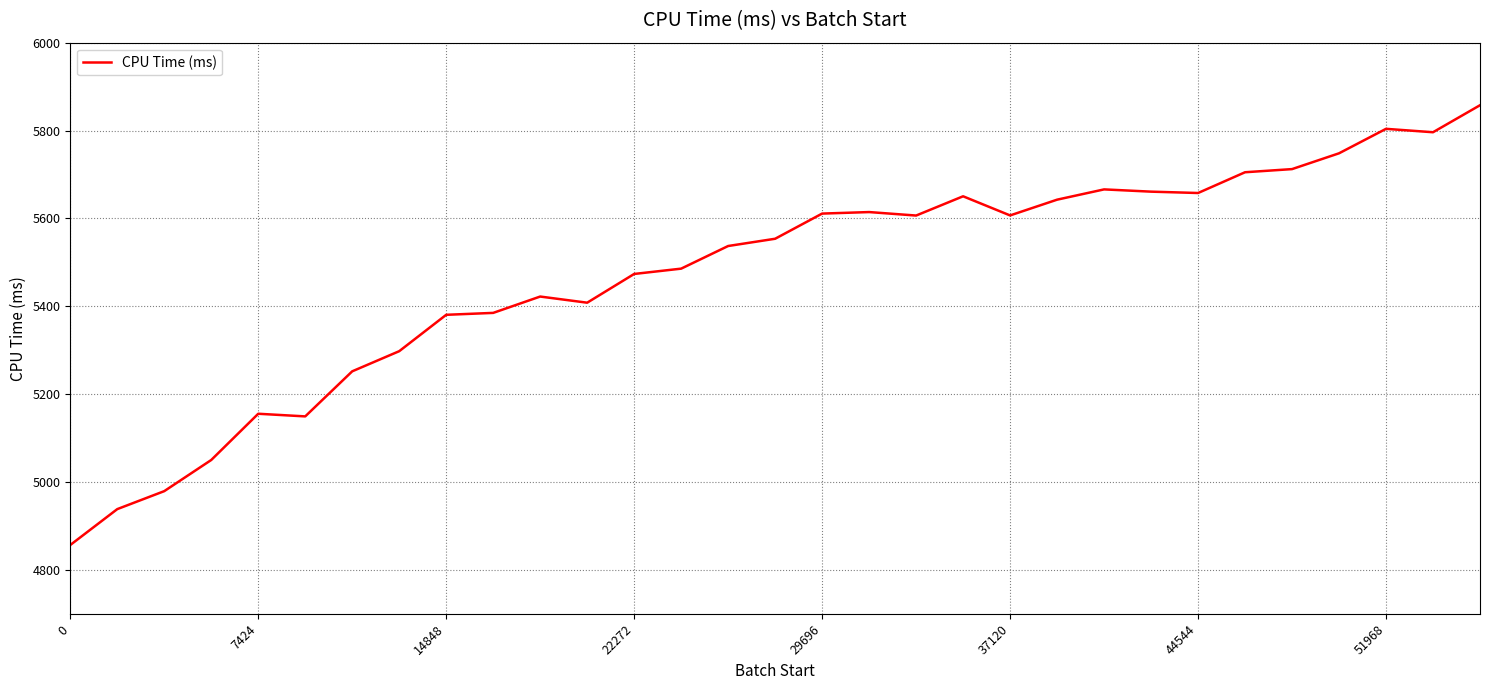

What is the sum of all values?

169663.0